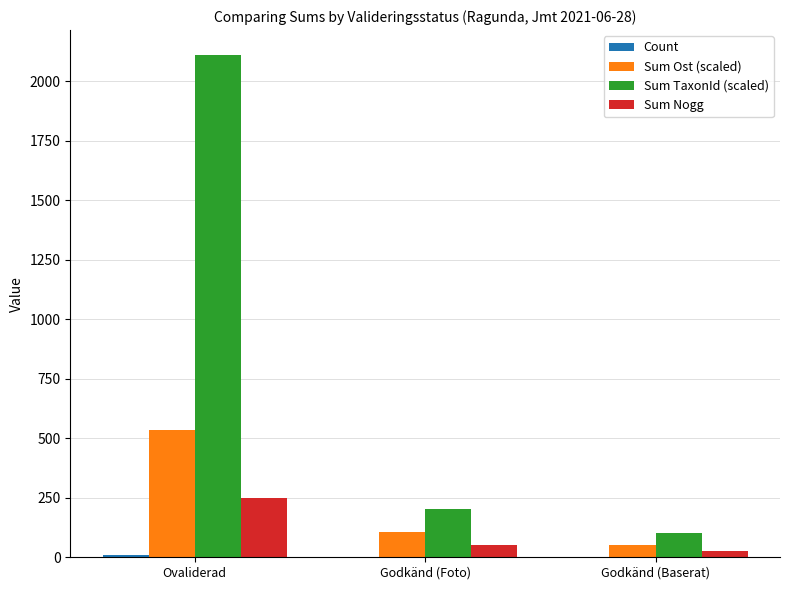

The Sum TaxonId (scaled) series shows 45.6 at Godkänd (Foto). True or false?

False